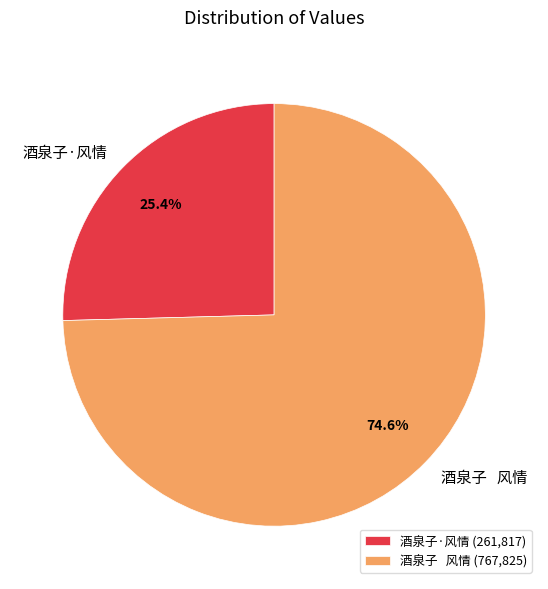

How many slices are in this pie chart?

2